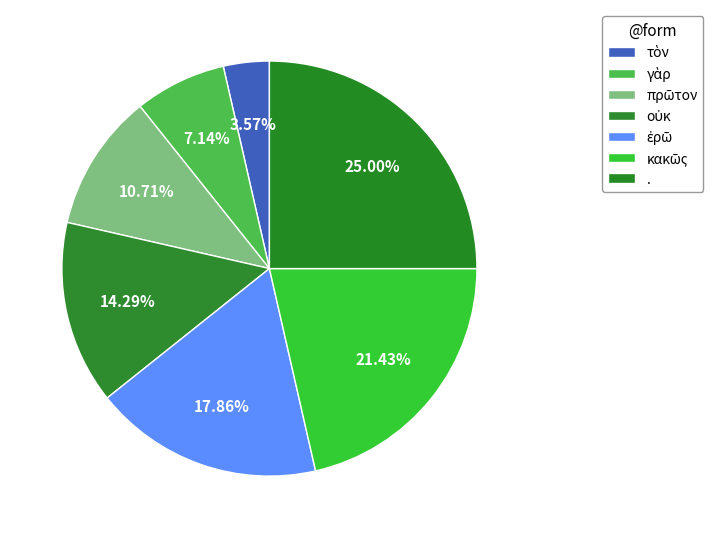

The κακῶς slice represents 8% of the pie. True or false?

False